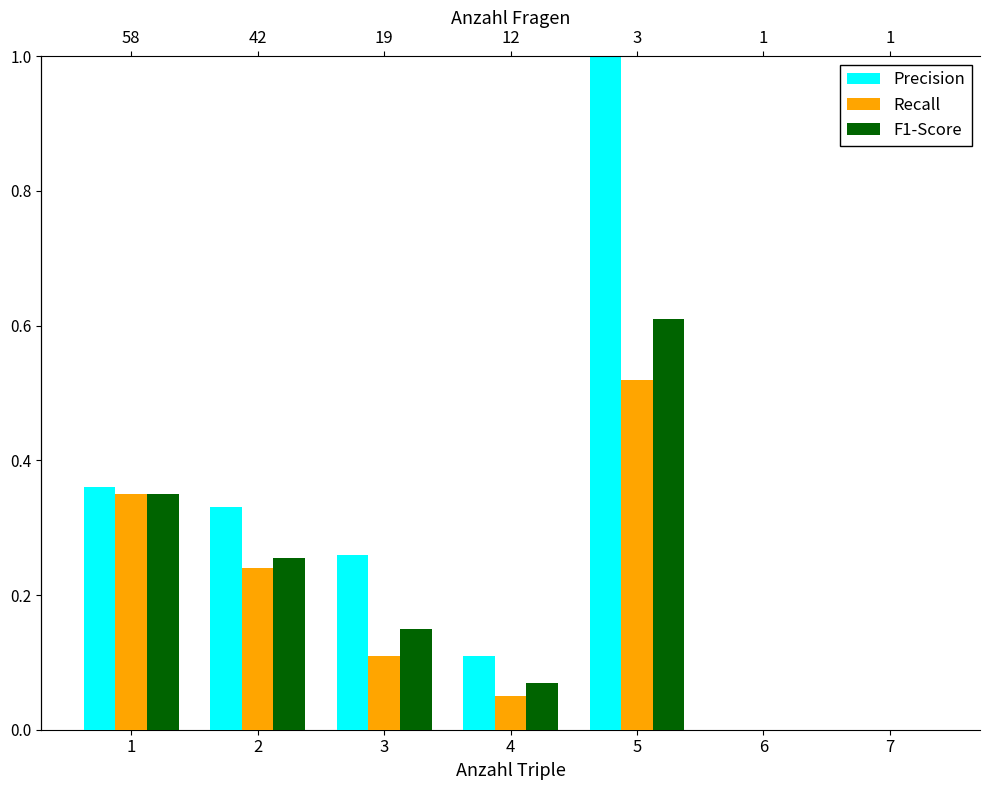

The Recall series shows 0.5 at 5. True or false?

True